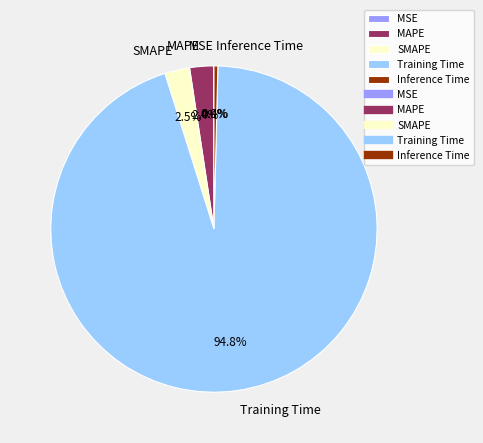

To the nearest percent, what is the difference between the MAPE and Inference Time slice percentages?

2%